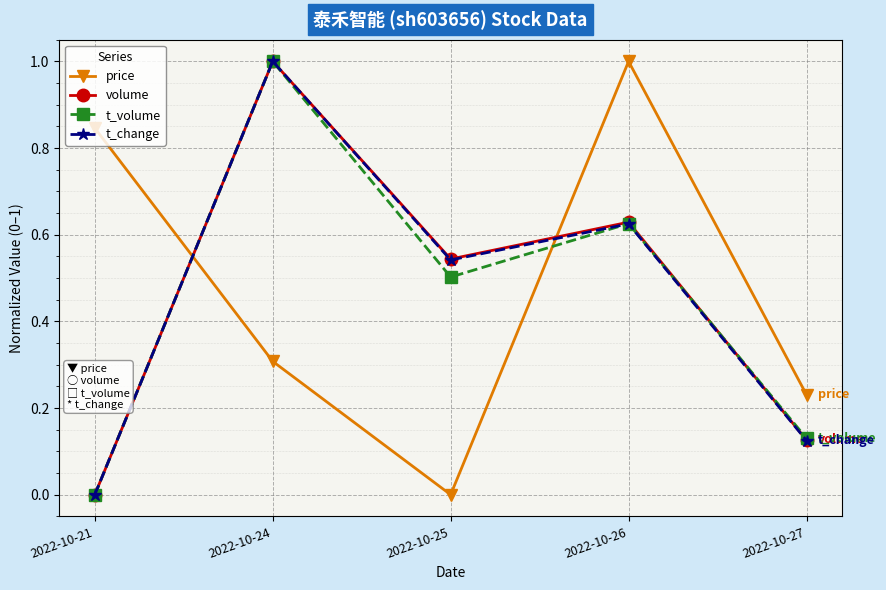

What are all the series names shown in the legend?

price, volume, t_volume, t_change